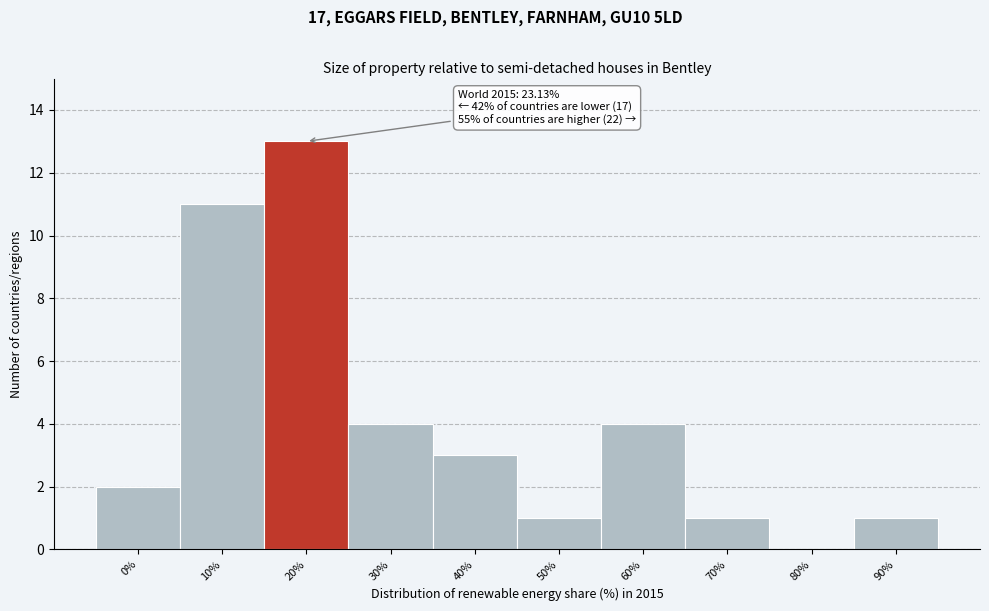

Reading right to left, list all the values displayed in this chart.

90%=1	80%=0	70%=1	60%=4	50%=1	40%=3	30%=4	20%=13	10%=11	0%=2